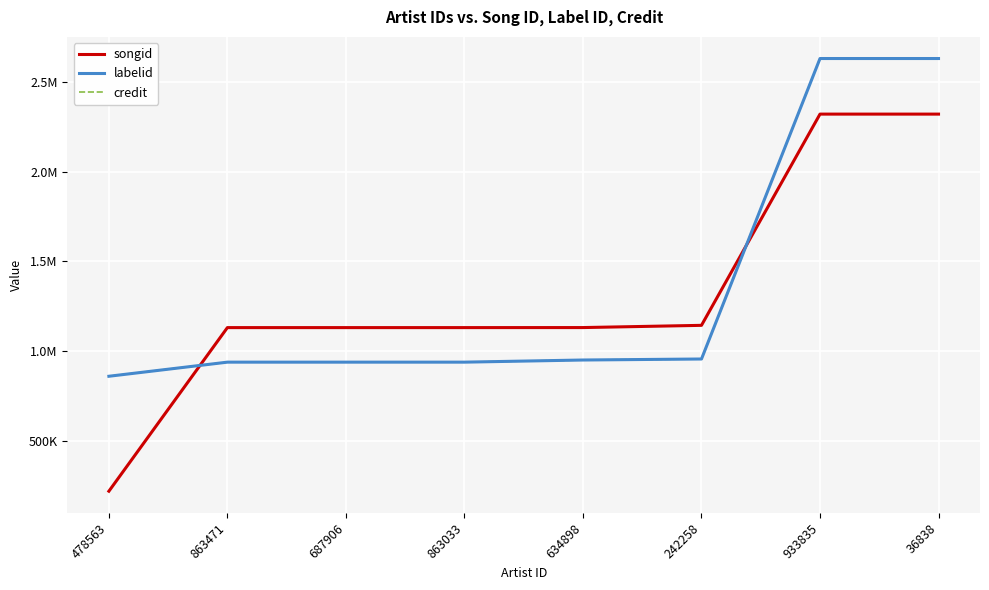

Does the chart display data point markers on the line(s)?

No